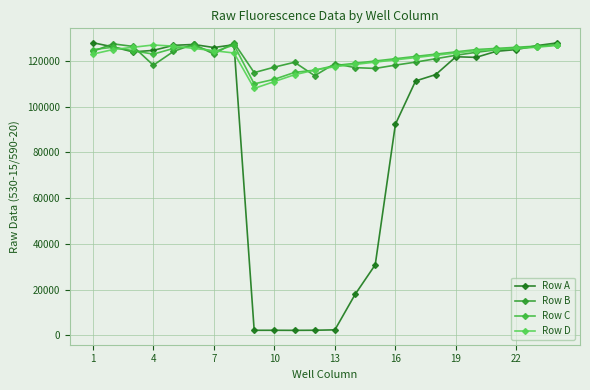

Where does the Row C series first go above 124000?

1